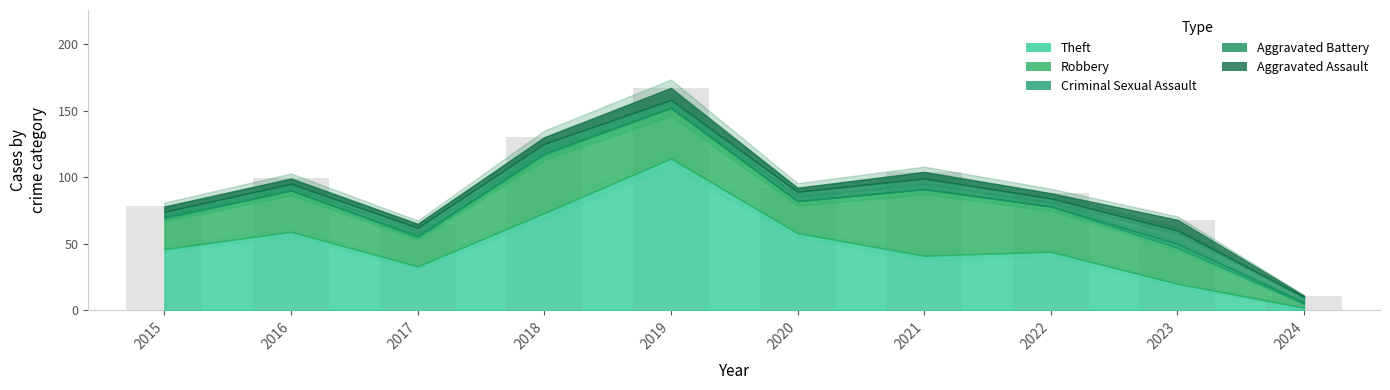

What is the greatest value displayed?

167